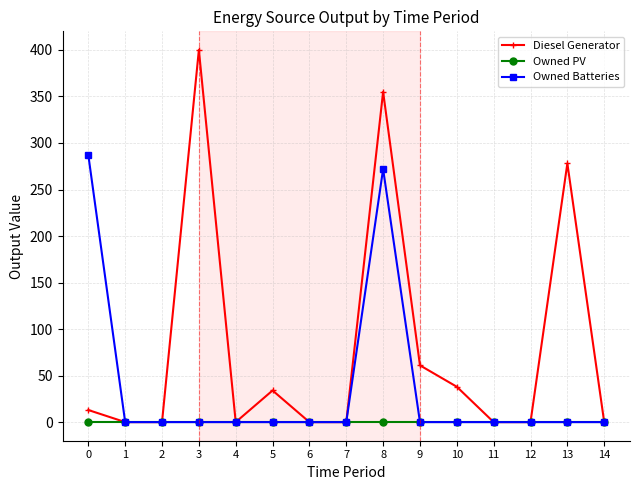

Reading right to left, list all the values displayed in this chart.

Diesel Generator: 14=0.0	13=278.0	12=0.0	11=0.0	10=38.0	9=61.0	8=355.0	7=0.0	6=0.0	5=34.0	4=0.0	3=400.0	2=0.0	1=0.0	0=13.0
Owned PV: 14=0.0	13=0.0	12=0.0	11=0.0	10=0.0	9=0.0	8=0.0	7=0.0	6=0.0	5=0.0	4=0.0	3=0.0	2=0.0	1=0.0	0=0.0
Owned Batteries: 14=0.0	13=0.0	12=0.0	11=0.0	10=0.0	9=0.0	8=272.0	7=0.0	6=0.0	5=0.0	4=0.0	3=0.0	2=0.0	1=0.0	0=287.0